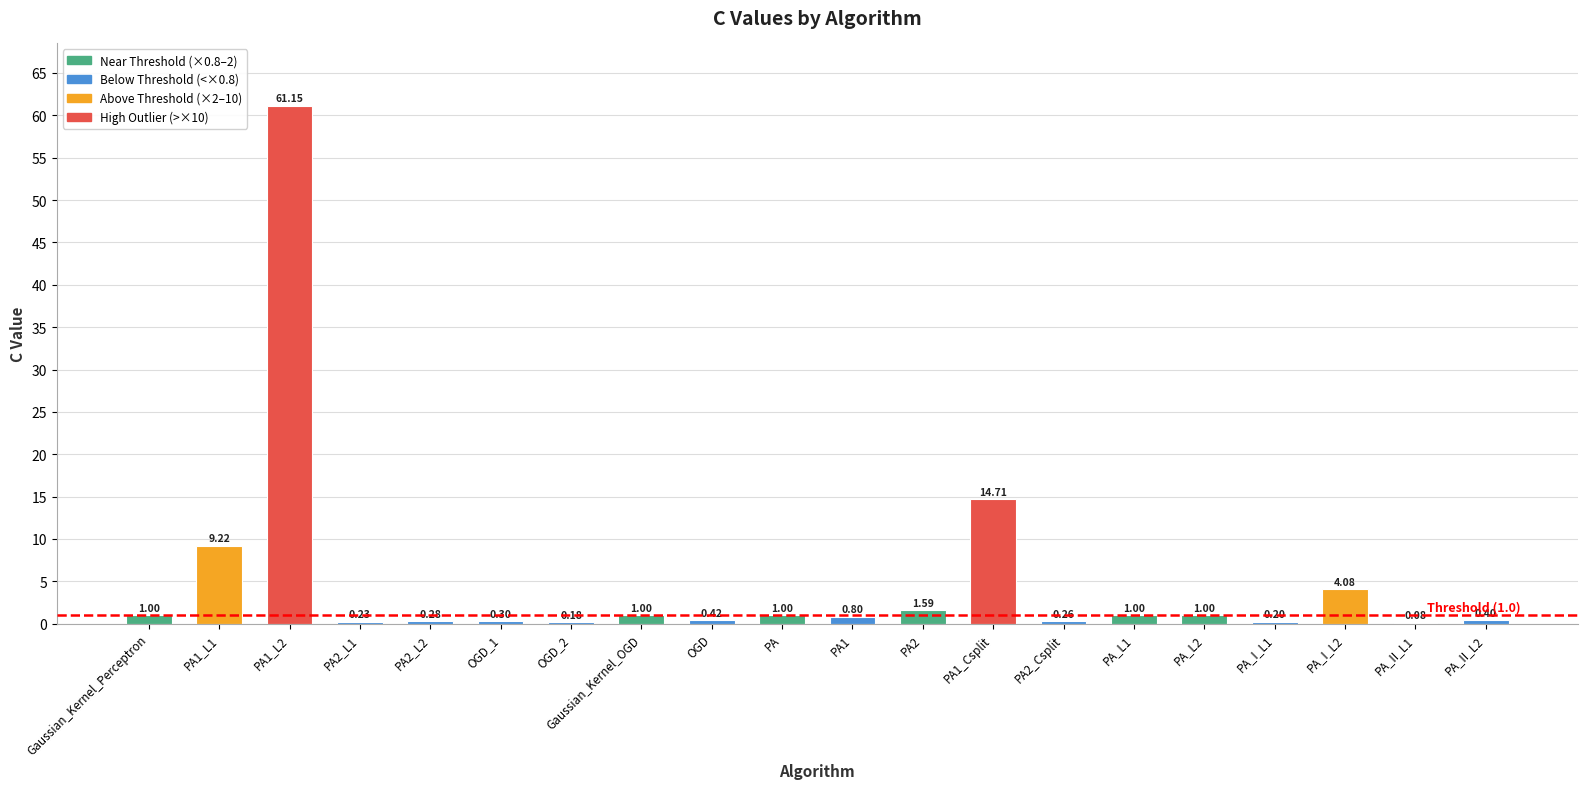

What is the change in value from Gaussian_Kernel_Perceptron to PA2_L1?

-0.8